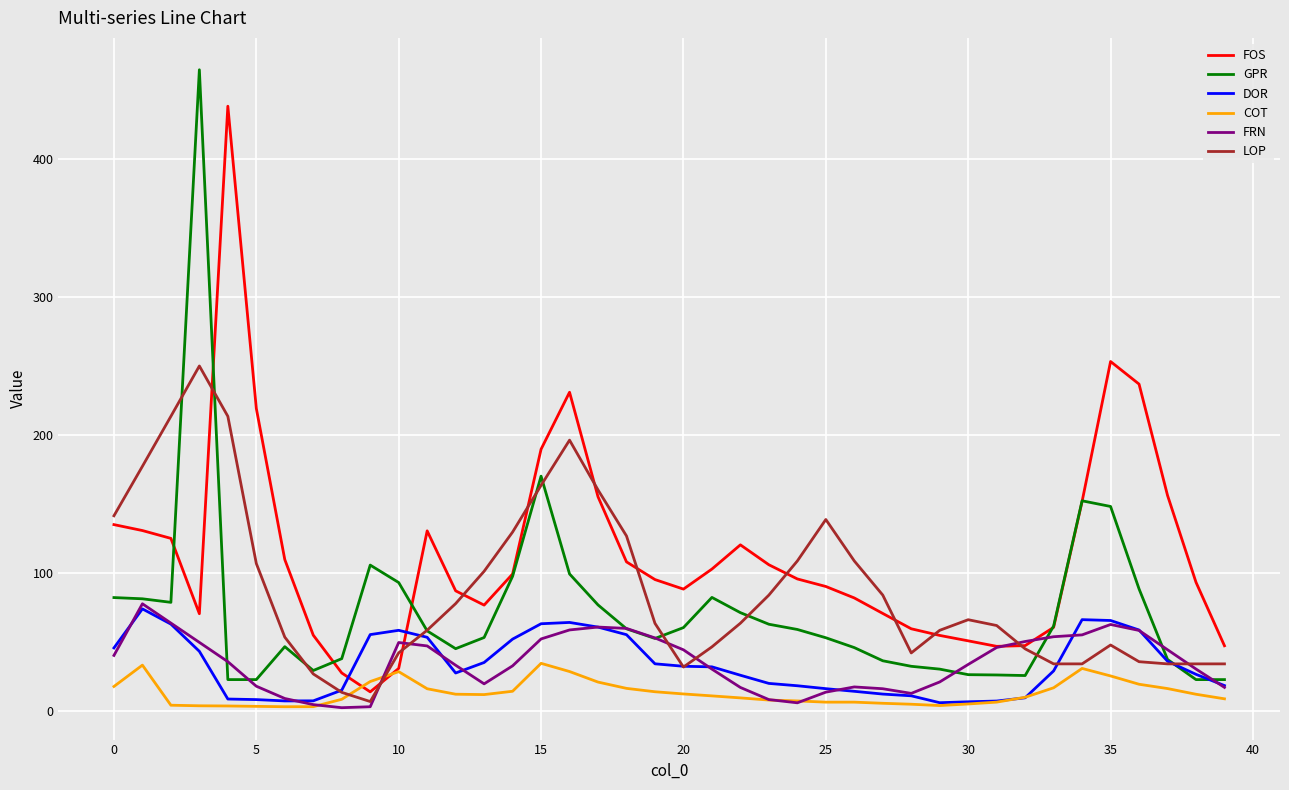

After their last crossing, which series has the higher values: FOS or DOR?

FOS